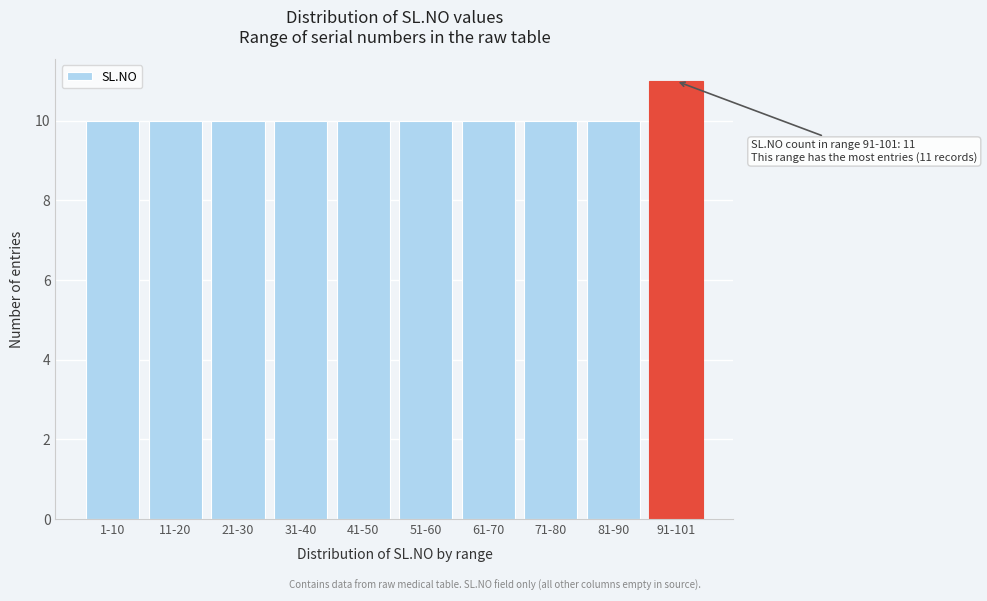

Reading left to right, list all the values displayed in this chart.

1-10=10	11-20=10	21-30=10	31-40=10	41-50=10	51-60=10	61-70=10	71-80=10	81-90=10	91-101=11